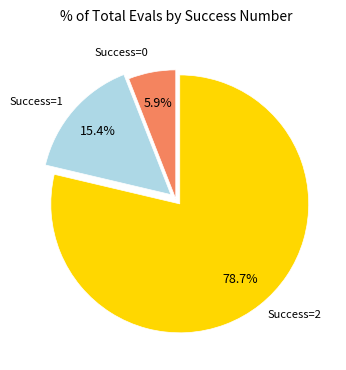

Is there any slice that represents more than half of the pie?

Yes